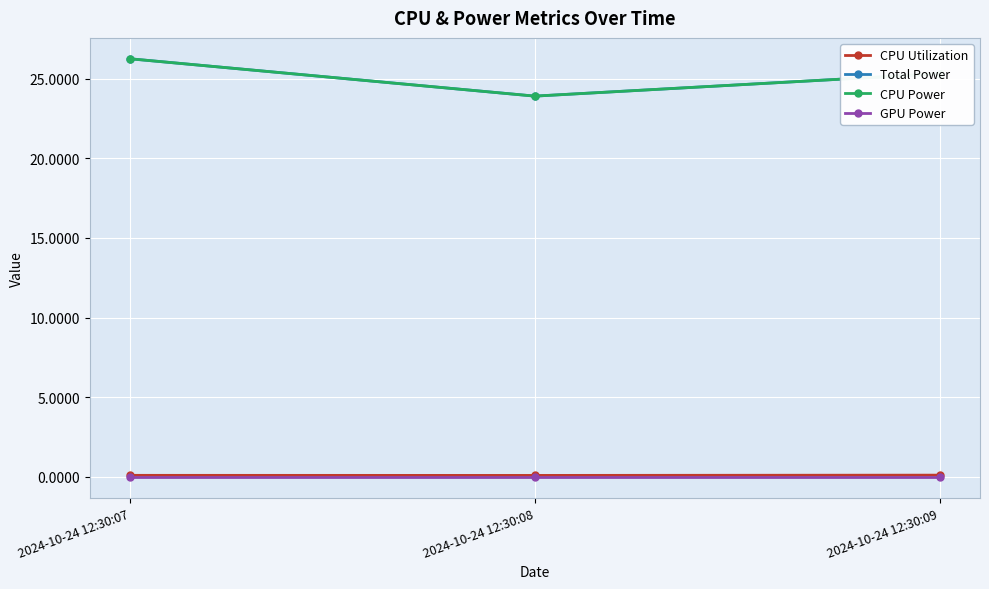

Count the number of categories in the chart.

3